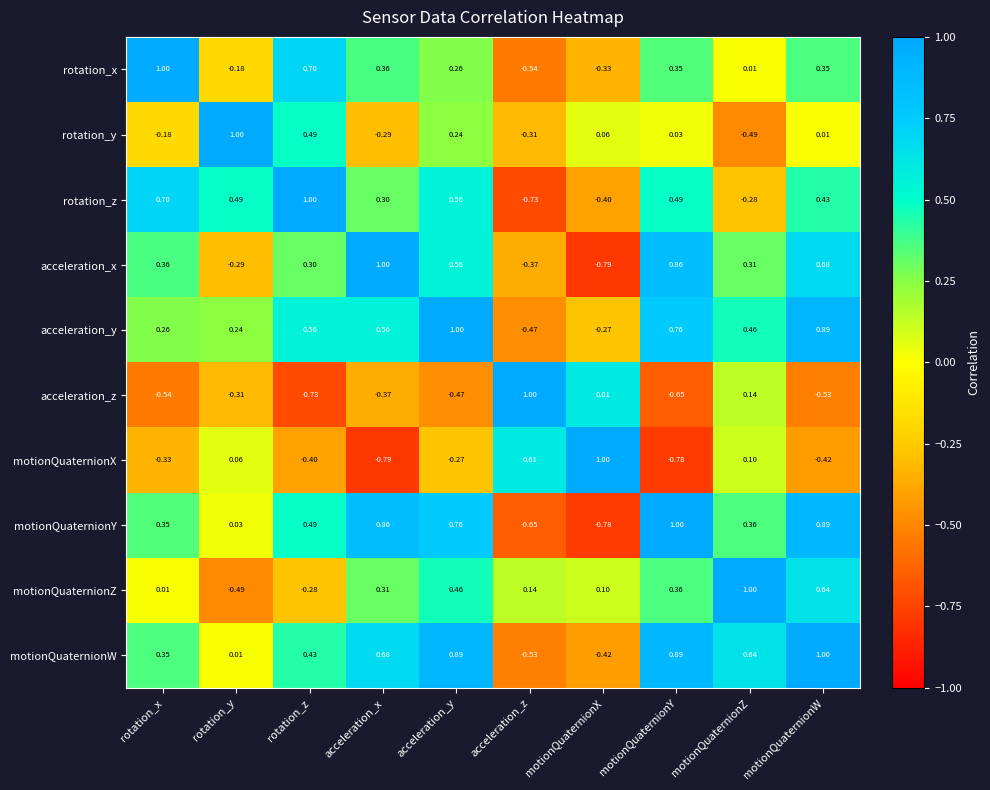

Where is motionQuaternionW nearest to the value 0?

rotation_y